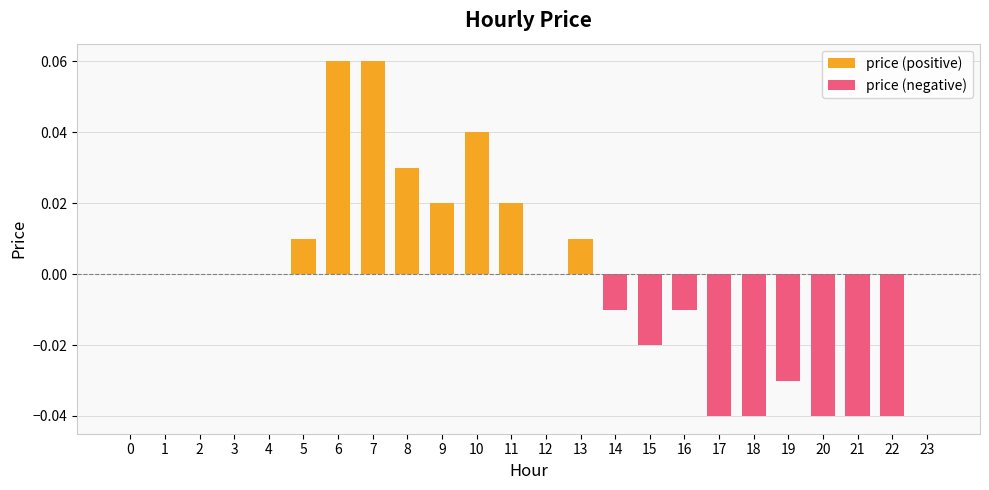

Which label corresponds to the smallest value in the chart?

17